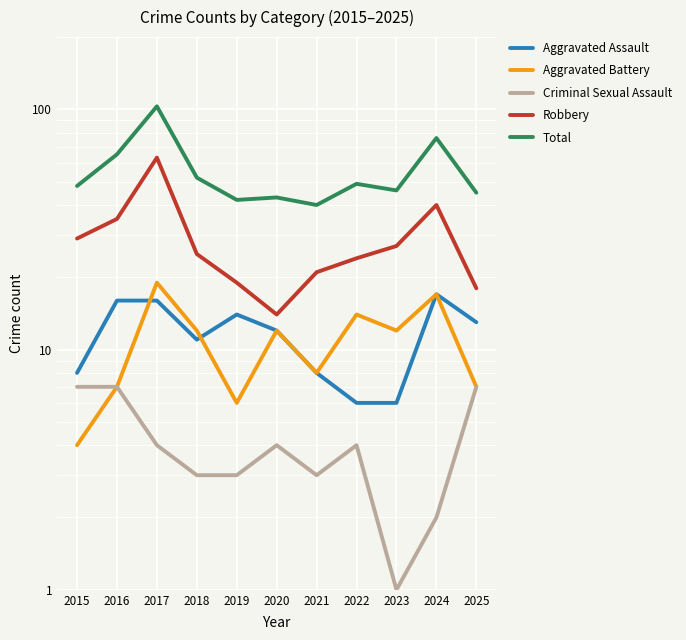

The value of Aggravated Battery at 2023 is 6. True or false?

False